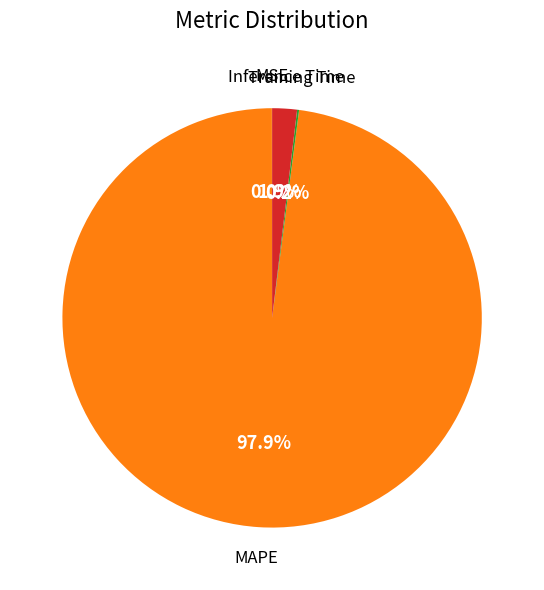

Which category has the biggest portion of the pie?

MAPE